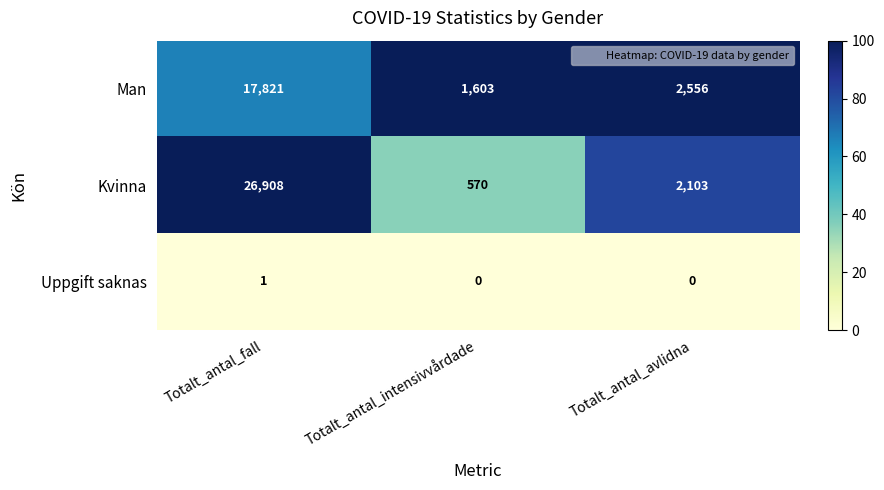

Which series has the largest total across all categories?

Kvinna